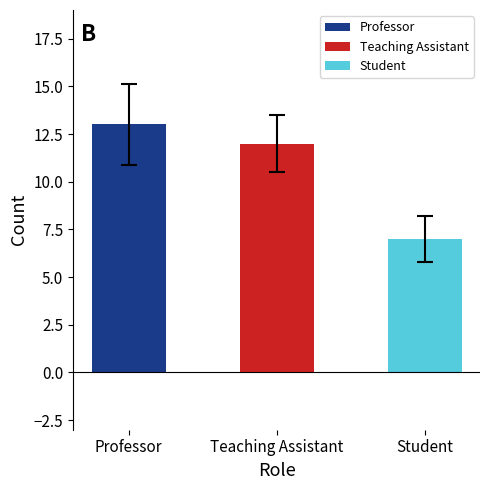

How many series are shown in this chart?

1